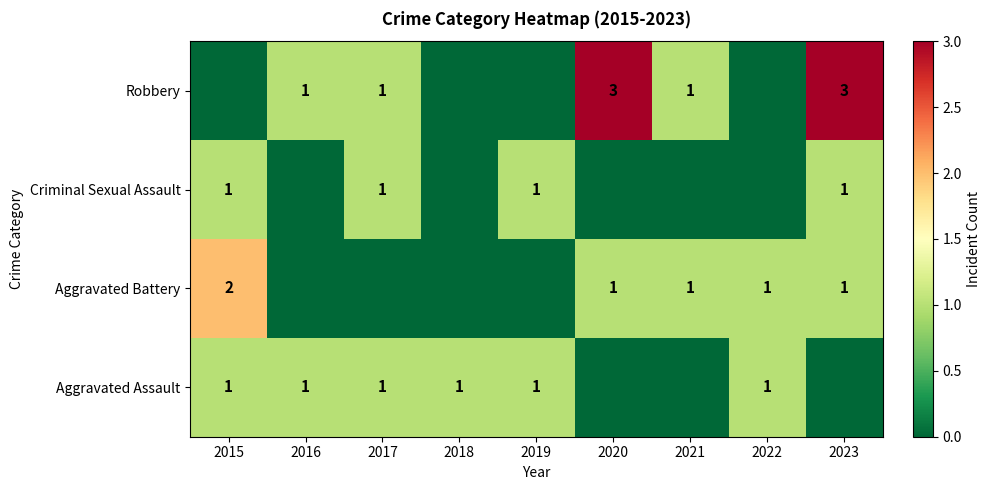

Is it true that Aggravated Assault equals 1 at 2015?

True